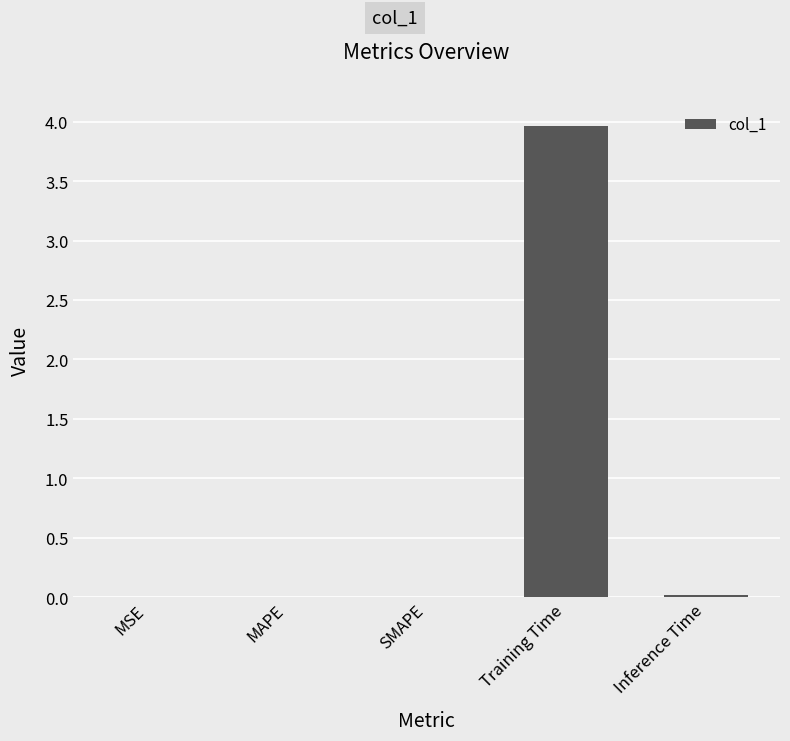

At which category does the chart reach its peak across all series?

Training Time